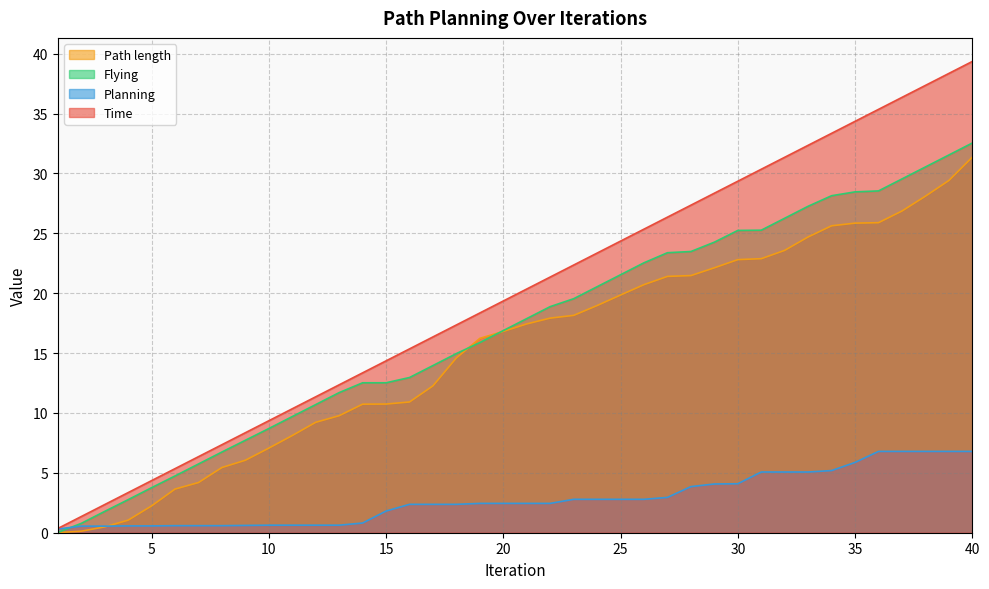

What is the value of the Planning point at the 7th from the left?

0.6